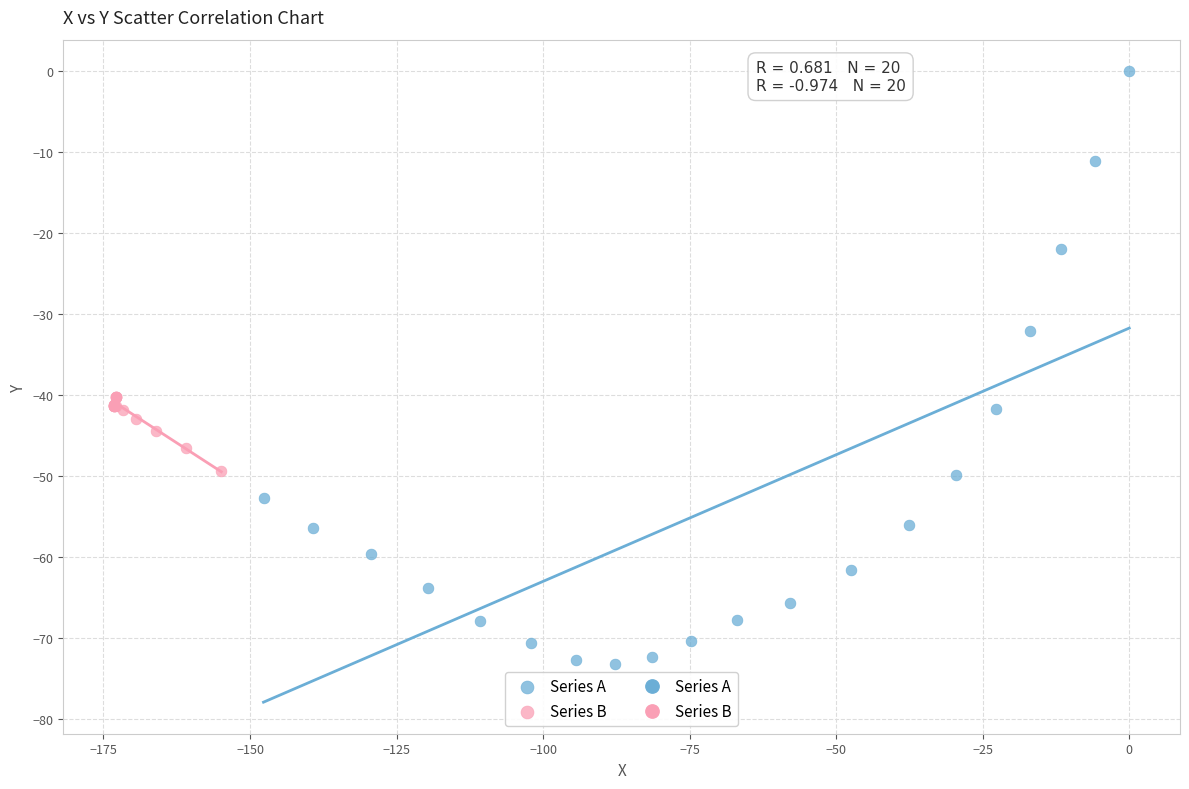

Which series contains the highest Y value?

Series A